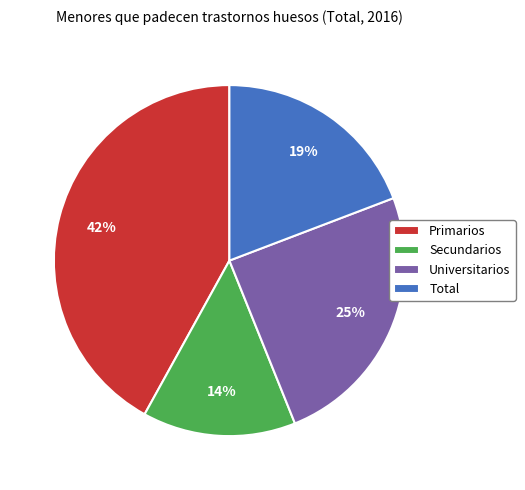

Is the sum of Universitarios and Total greater than half?

No